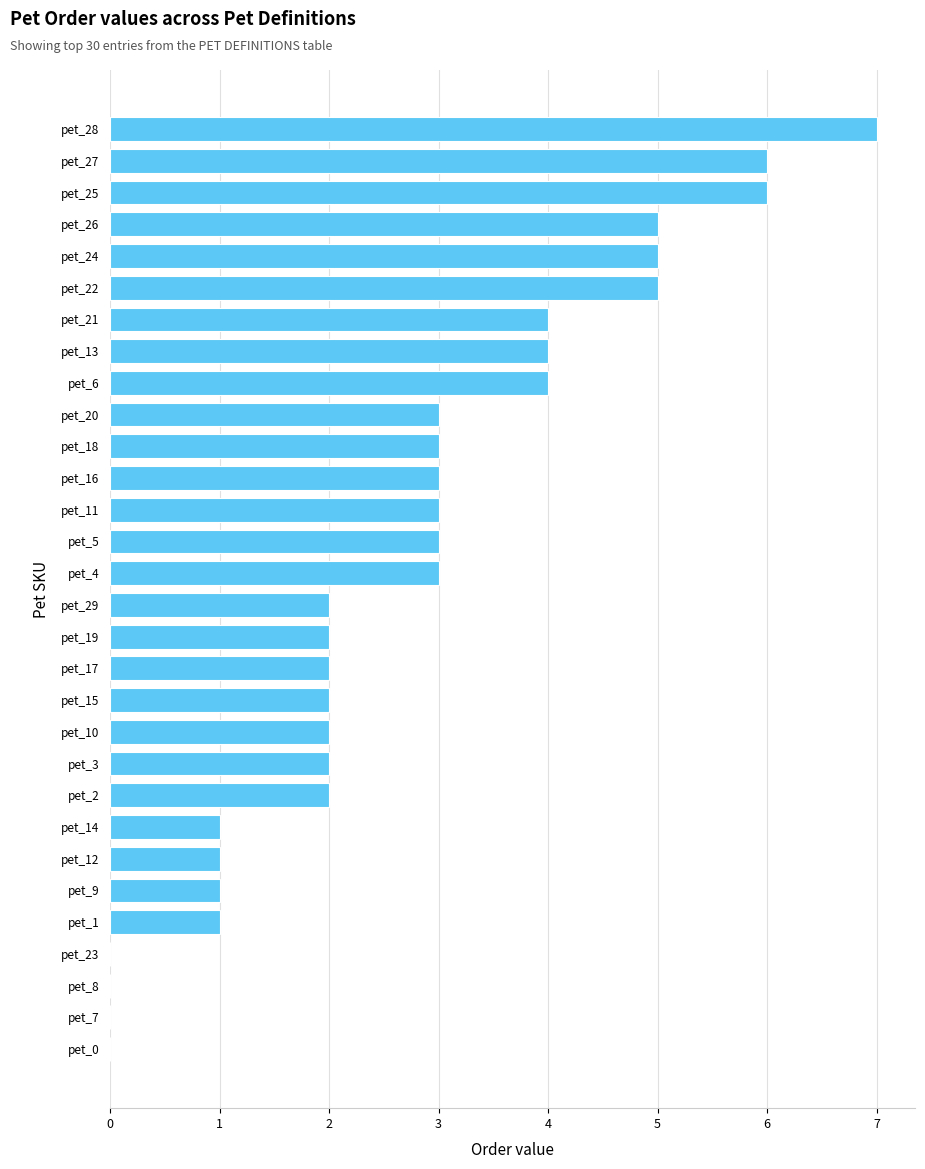

What is the sum of all values?

82